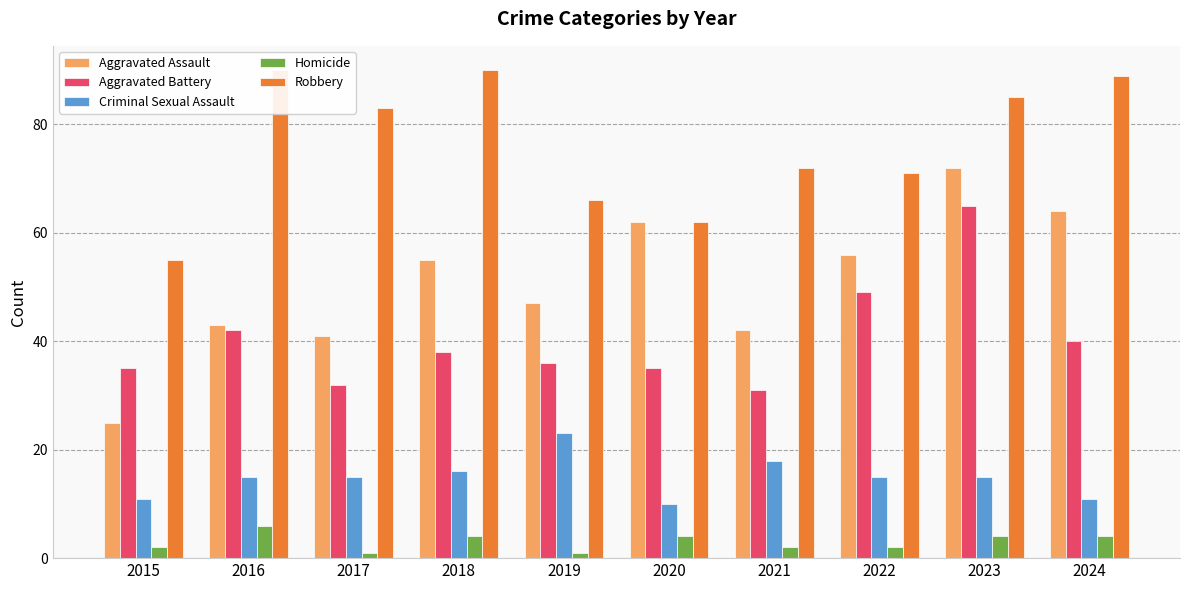

What is the difference between the Robbery values at 2021 and 2023?

13